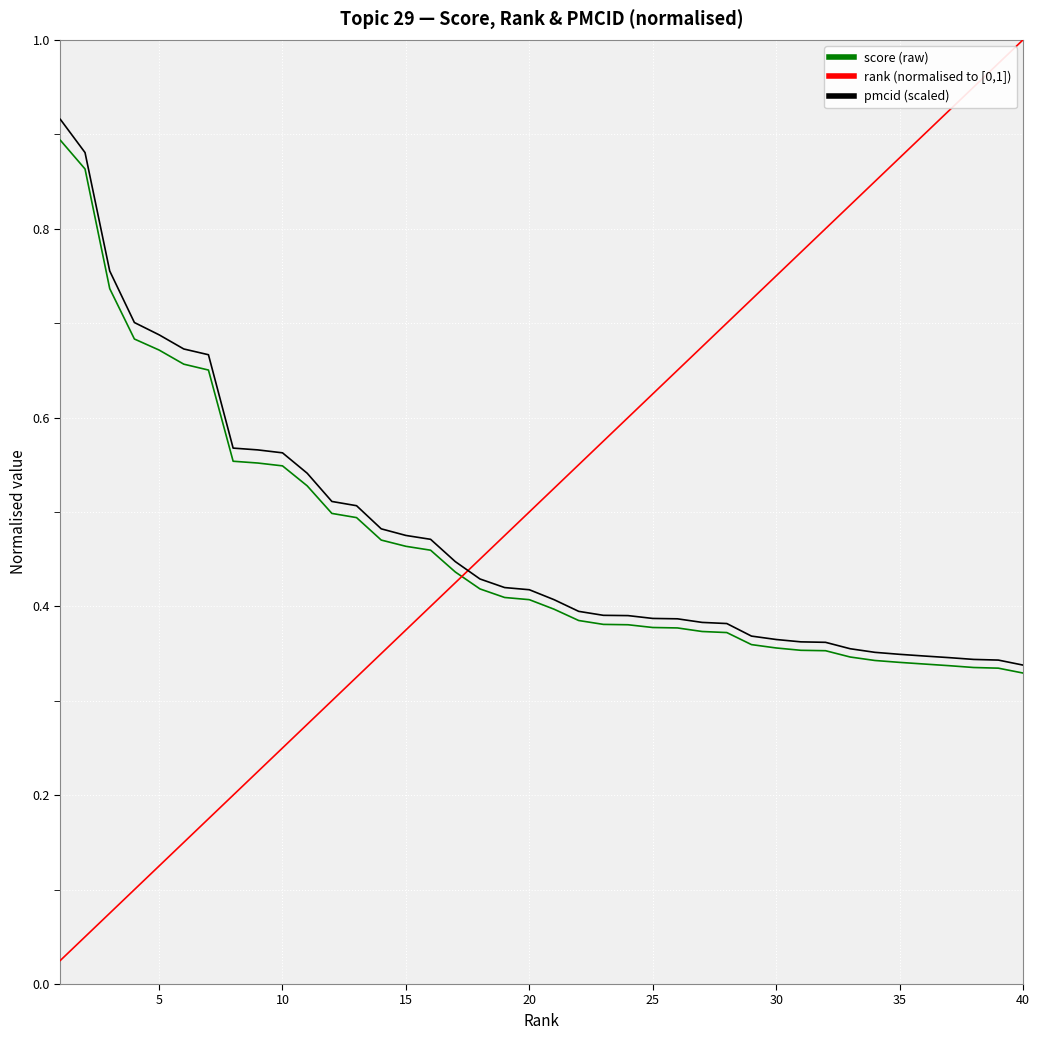

How many distinct data groups are displayed?

3